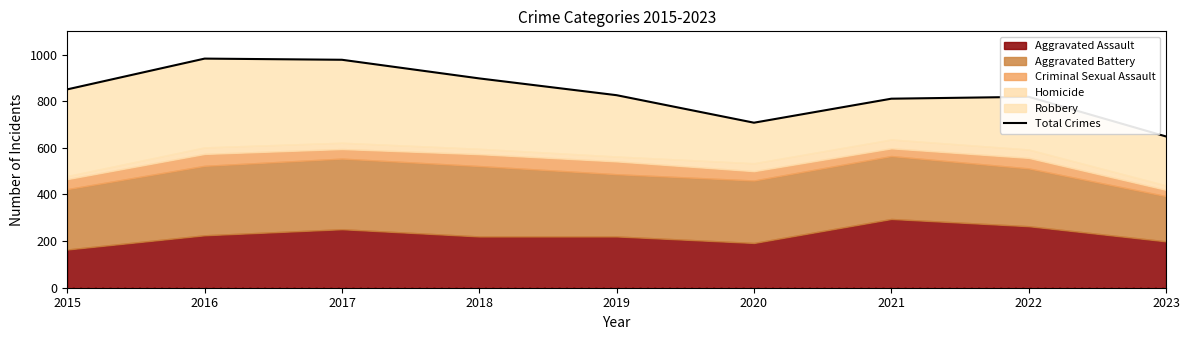

Reading right to left, extract all data points from this chart.

2023=649	2022=819	2021=811	2020=708	2019=826	2018=898	2017=978	2016=983	2015=851